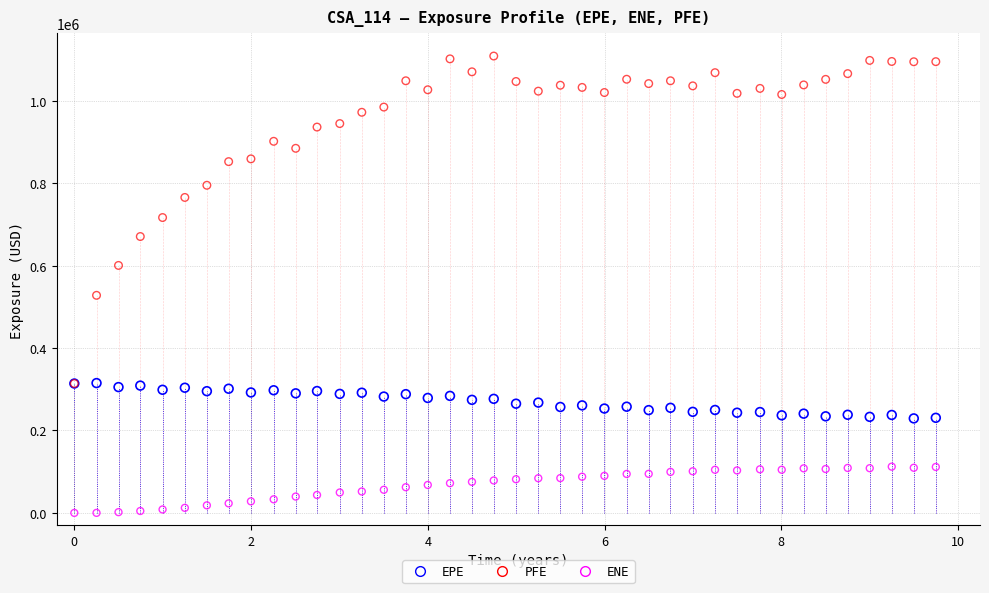

Which series contains the highest Y value?

PFE